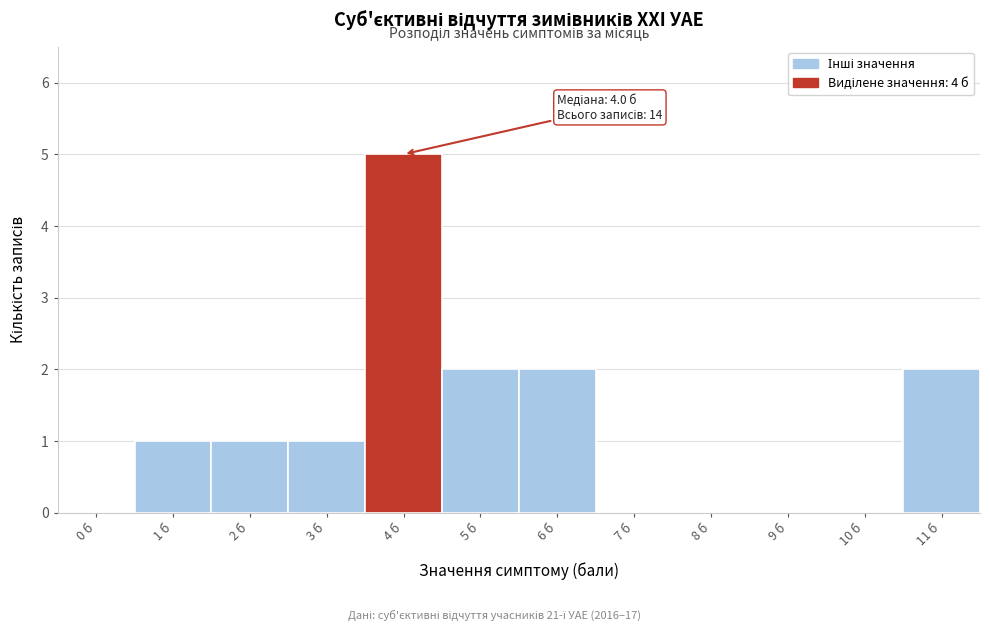

Reading right to left, list all the values displayed in this chart.

11 б=2	10 б=0	9 б=0	8 б=0	7 б=0	6 б=2	5 б=2	4 б=5	3 б=1	2 б=1	1 б=1	0 б=0